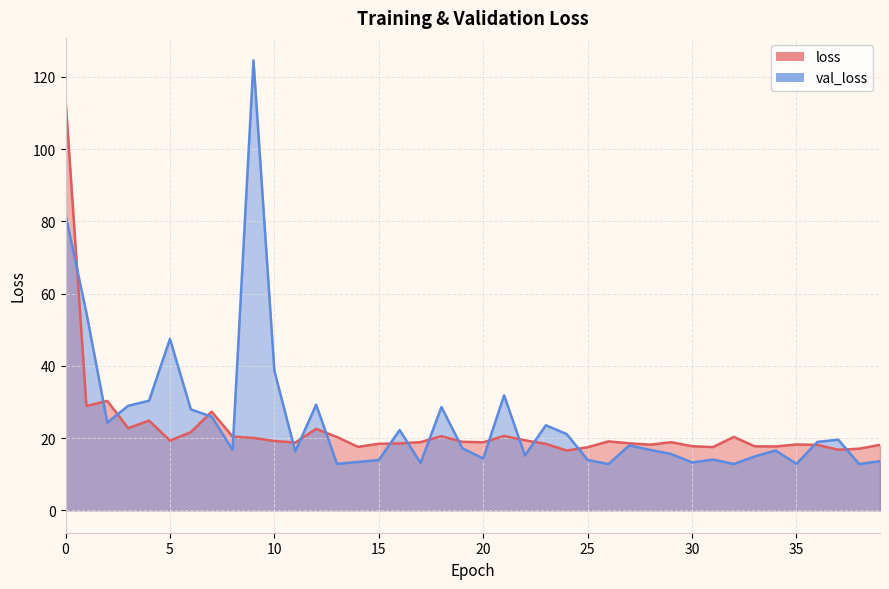

The val_loss series shows 31.8 at 21. True or false?

True